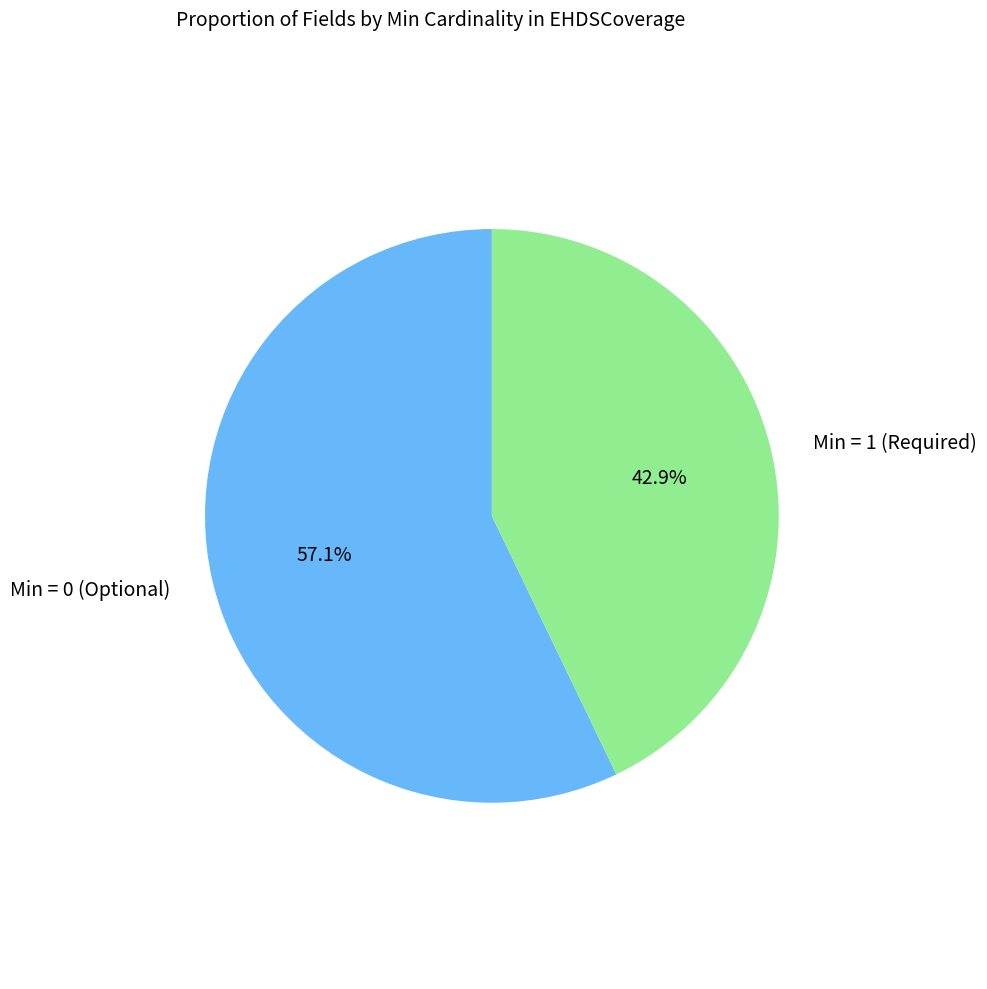

Does any single category account for the majority?

Yes